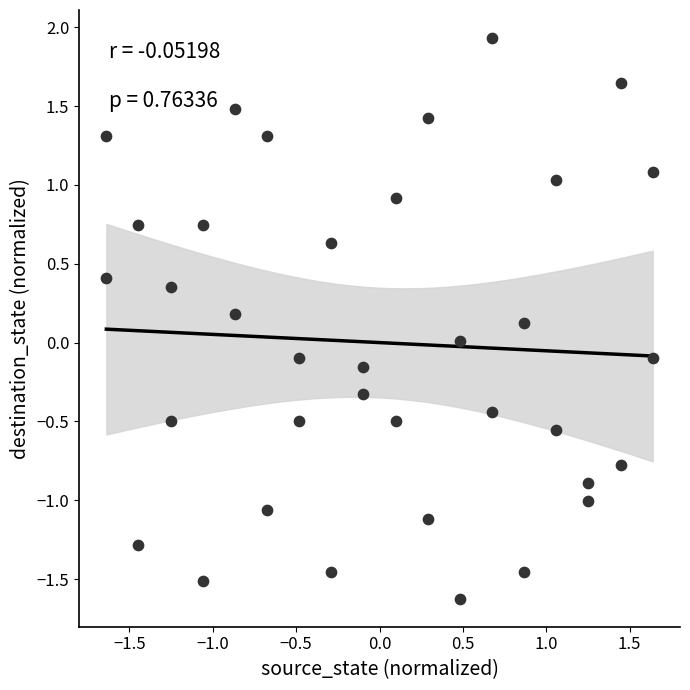

What is the range of X values (max minus min)?

3.3